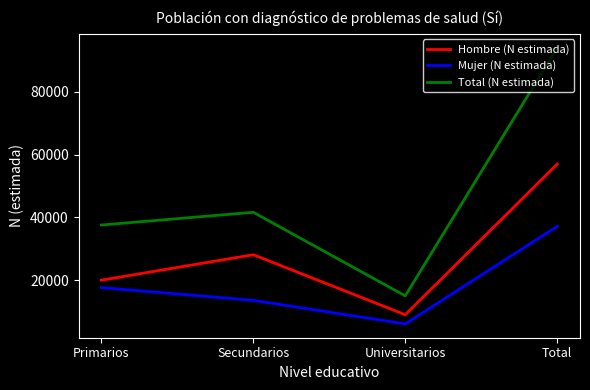

Read the Total (N estimada) value at Secundarios.

41604